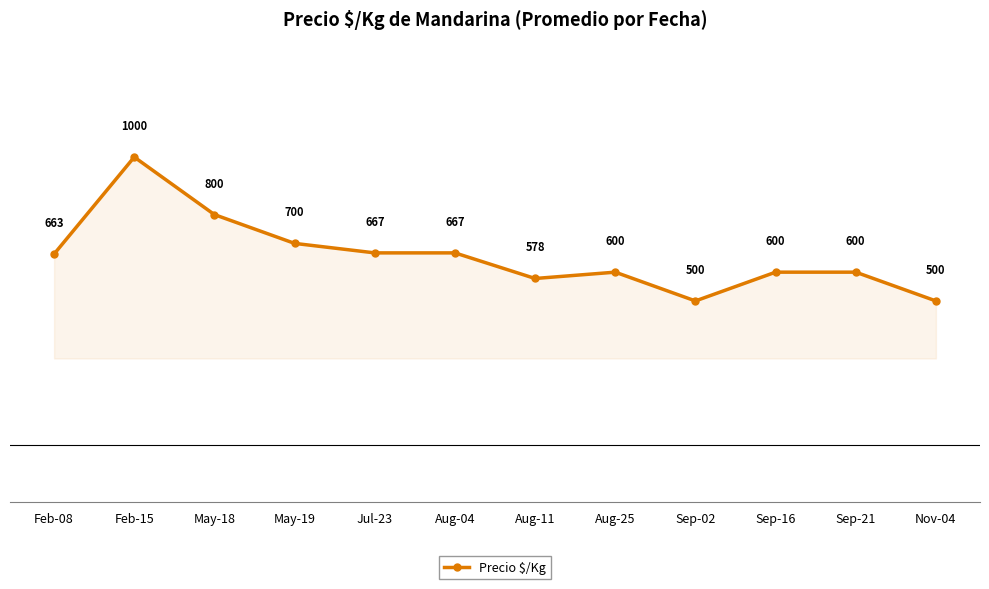

What value does the data have at Feb-08, to the nearest 50?

650